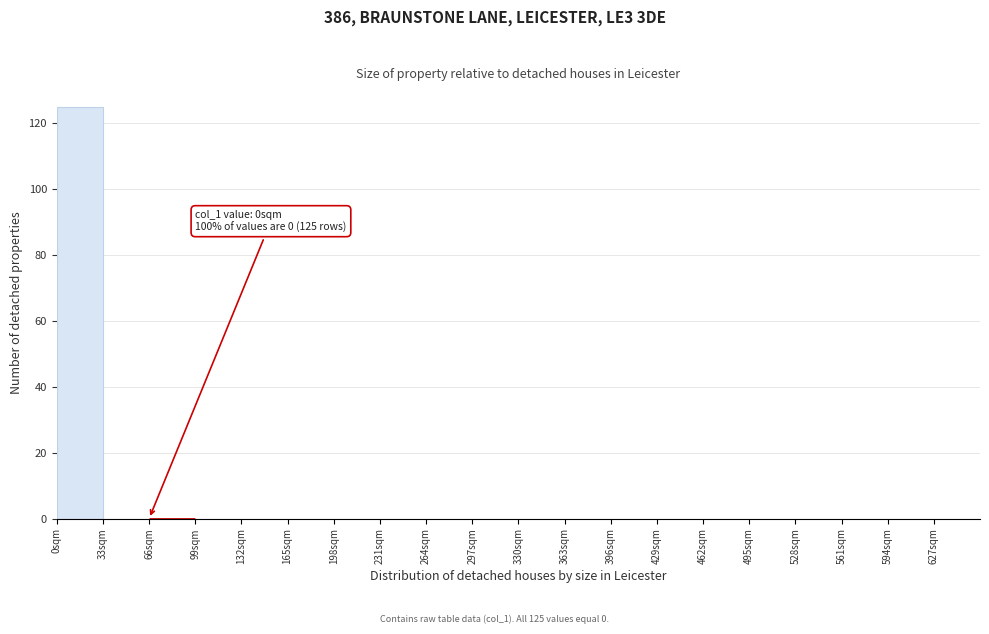

Which range on the x-axis has the tallest bar?

0 to 33